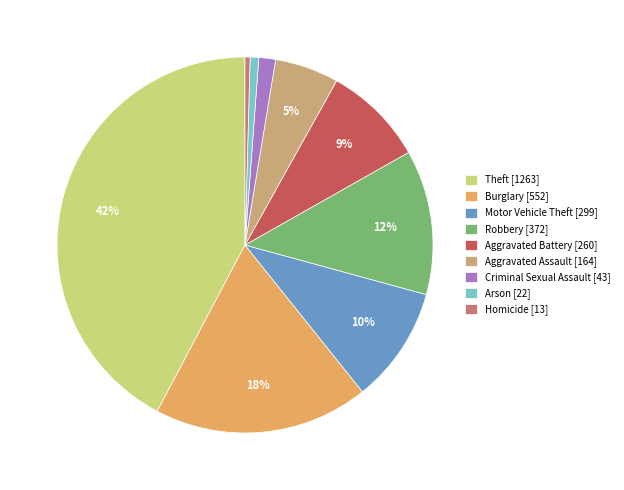

The Theft [1263] slice represents 56% of the pie. True or false?

False